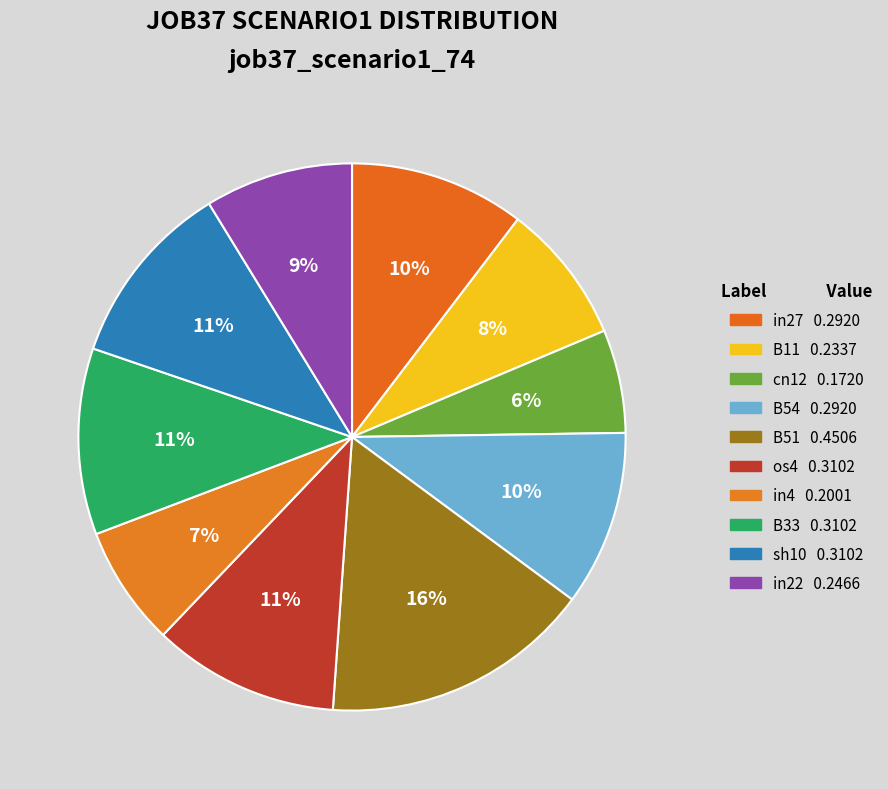

Is it true that sh10 is 22% of the pie?

False